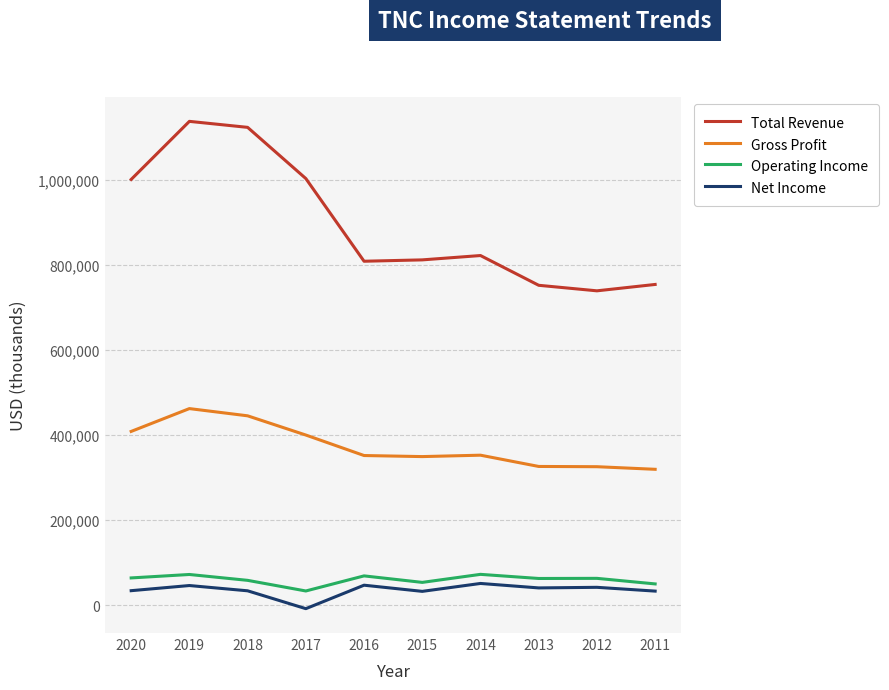

Which series has the widest spread of values?

Total Revenue